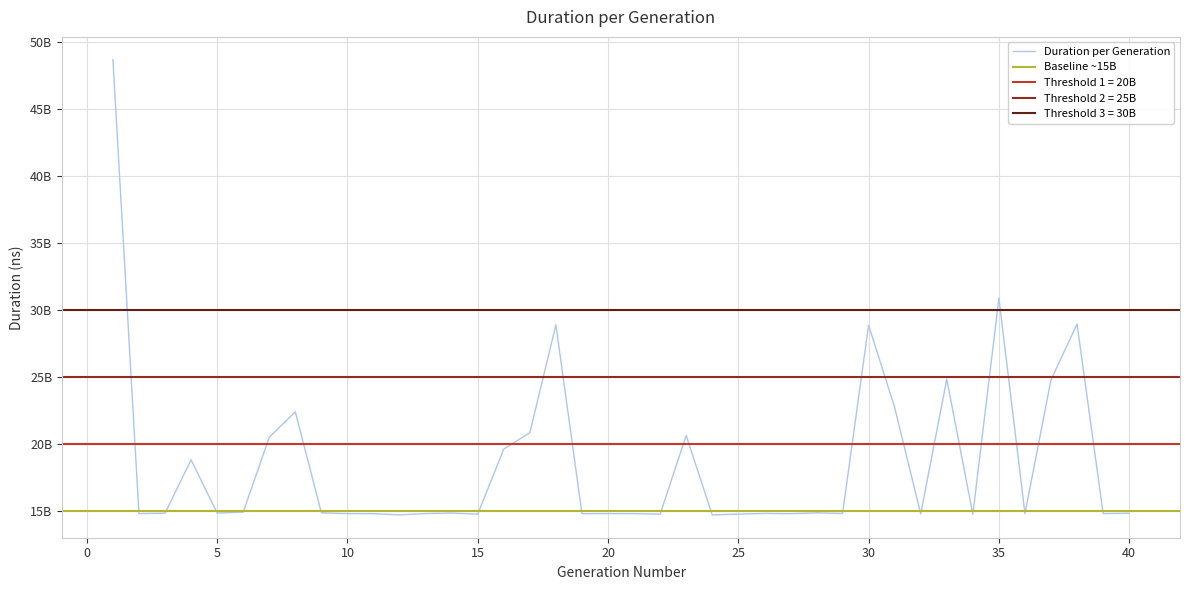

What is the approximate value at 16?

19636024949